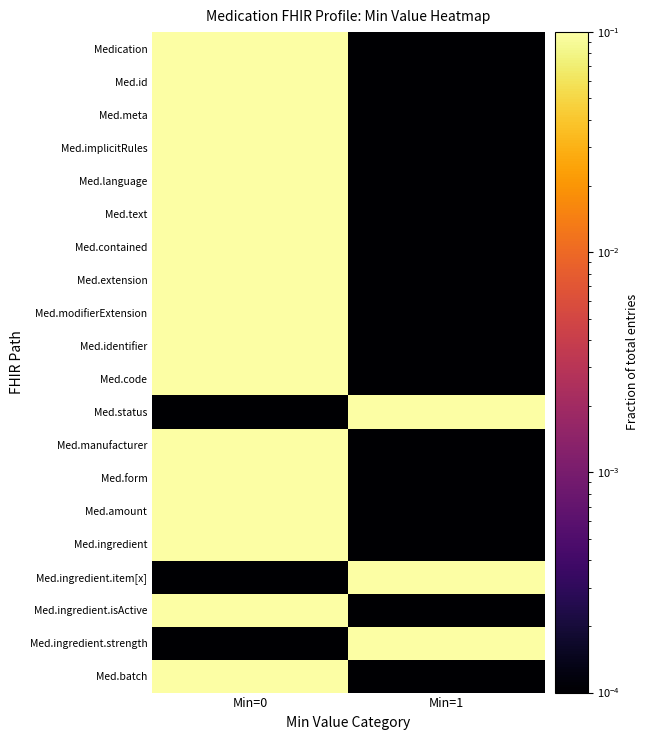

Reading left to right, extract all data points from this chart.

Medication: Min=0=1.0	Min=1=0.0
Med.id: Min=0=1.0	Min=1=0.0
Med.meta: Min=0=1.0	Min=1=0.0
Med.implicitRules: Min=0=1.0	Min=1=0.0
Med.language: Min=0=1.0	Min=1=0.0
Med.text: Min=0=1.0	Min=1=0.0
Med.contained: Min=0=1.0	Min=1=0.0
Med.extension: Min=0=1.0	Min=1=0.0
Med.modifierExtension: Min=0=1.0	Min=1=0.0
Med.identifier: Min=0=1.0	Min=1=0.0
Med.code: Min=0=1.0	Min=1=0.0
Med.status: Min=0=0.0	Min=1=1.0
Med.manufacturer: Min=0=1.0	Min=1=0.0
Med.form: Min=0=1.0	Min=1=0.0
Med.amount: Min=0=1.0	Min=1=0.0
Med.ingredient: Min=0=1.0	Min=1=0.0
Med.ingredient.item[x]: Min=0=0.0	Min=1=1.0
Med.ingredient.isActive: Min=0=1.0	Min=1=0.0
Med.ingredient.strength: Min=0=0.0	Min=1=1.0
Med.batch: Min=0=1.0	Min=1=0.0